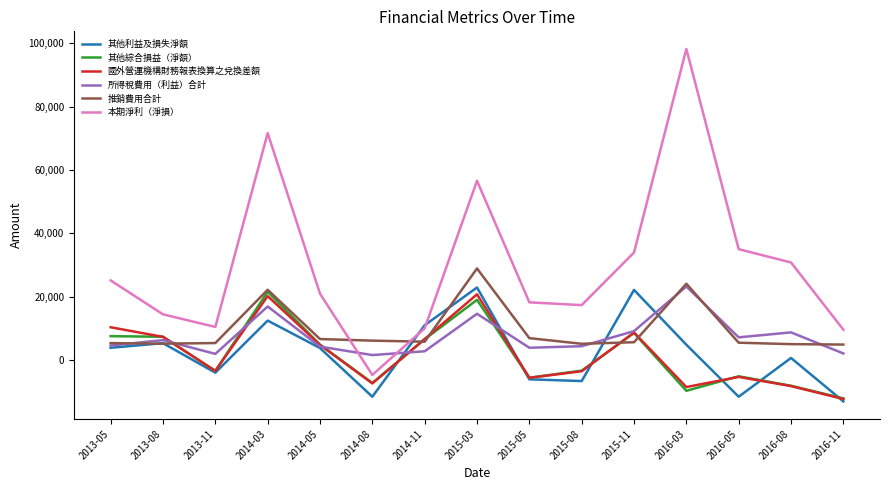

The value of 本期淨利（淨損） at 2016-08 is 30819. True or false?

True